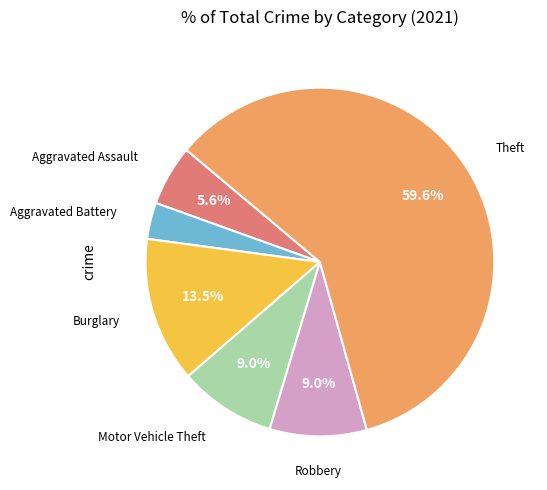

To the nearest percent, what percentage of the pie is Robbery?

9%